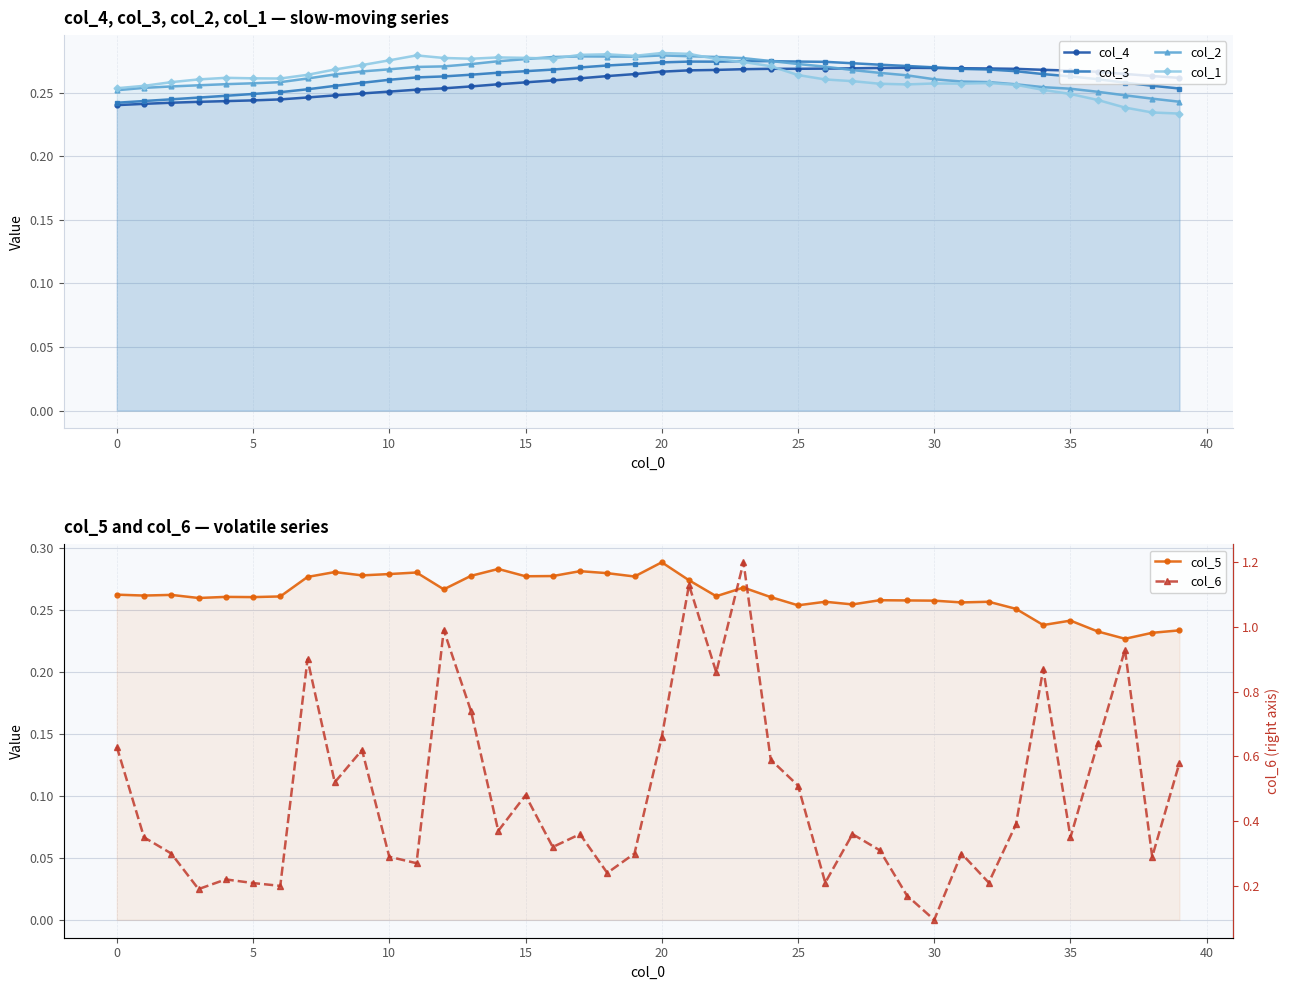

Which series has the largest range (max minus min)?

col_6